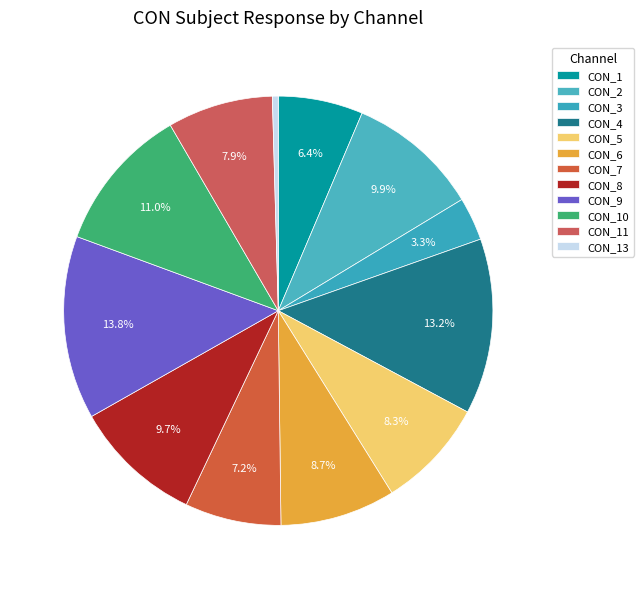

True or false: CON_4 accounts for 13% of the total.

True